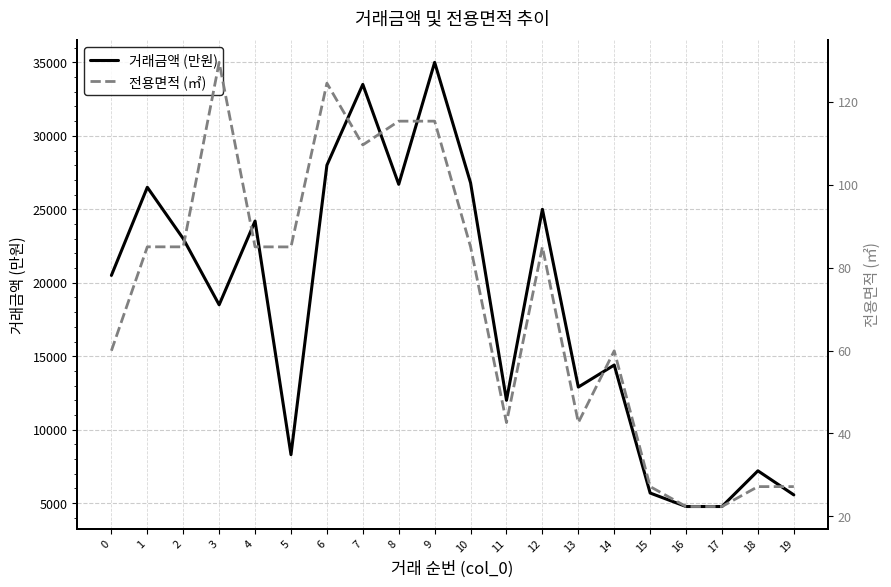

At which label does 전용면적 (㎡) reach its minimum?

16